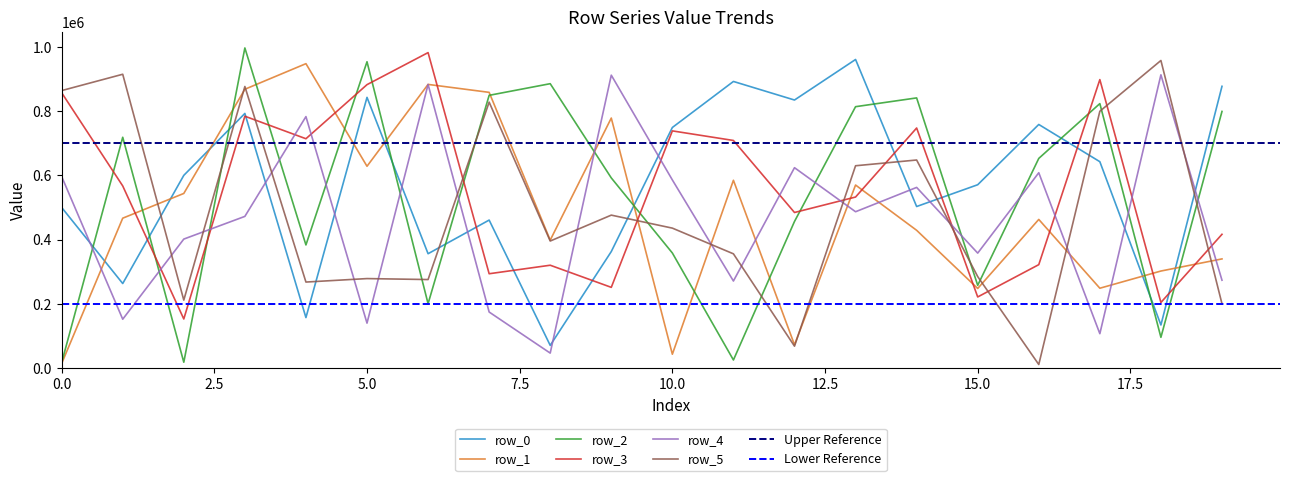

Rank the categories by row_0 value from highest to lowest.

13, 11, 19, 5, 12, 3, 16, 10, 17, 2, 15, 14, 0, 7, 9, 6, 1, 4, 18, 8